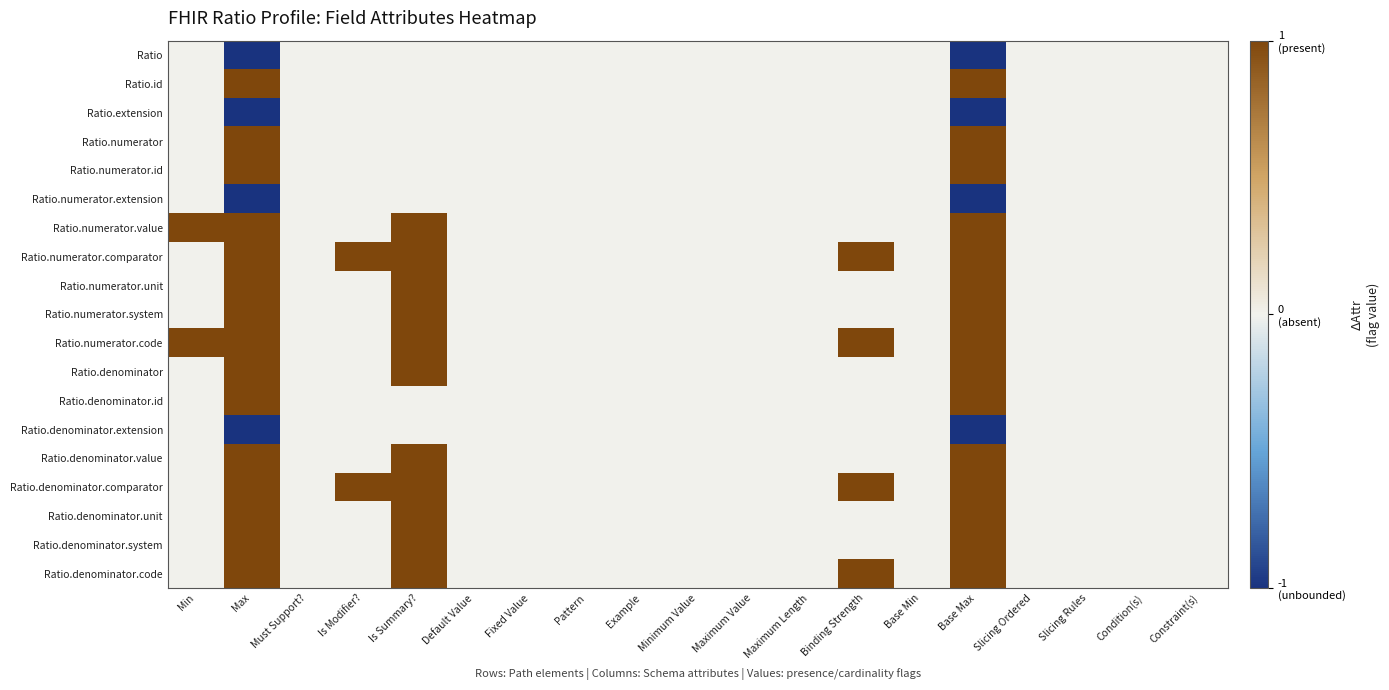

At Pattern, list the series in order from smallest to largest.

Ratio, Ratio.id, Ratio.extension, Ratio.numerator, Ratio.numerator.id, Ratio.numerator.extension, Ratio.numerator.value, Ratio.numerator.comparator, Ratio.numerator.unit, Ratio.numerator.system, Ratio.numerator.code, Ratio.denominator, Ratio.denominator.id, Ratio.denominator.extension, Ratio.denominator.value, Ratio.denominator.comparator, Ratio.denominator.unit, Ratio.denominator.system, Ratio.denominator.code